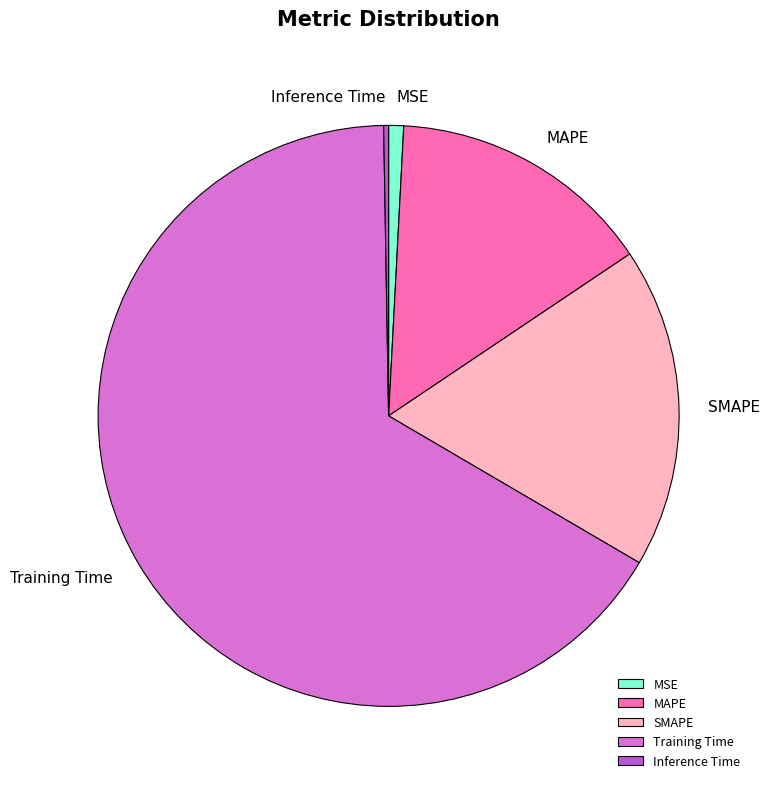

Between Training Time and SMAPE, which is larger?

Training Time